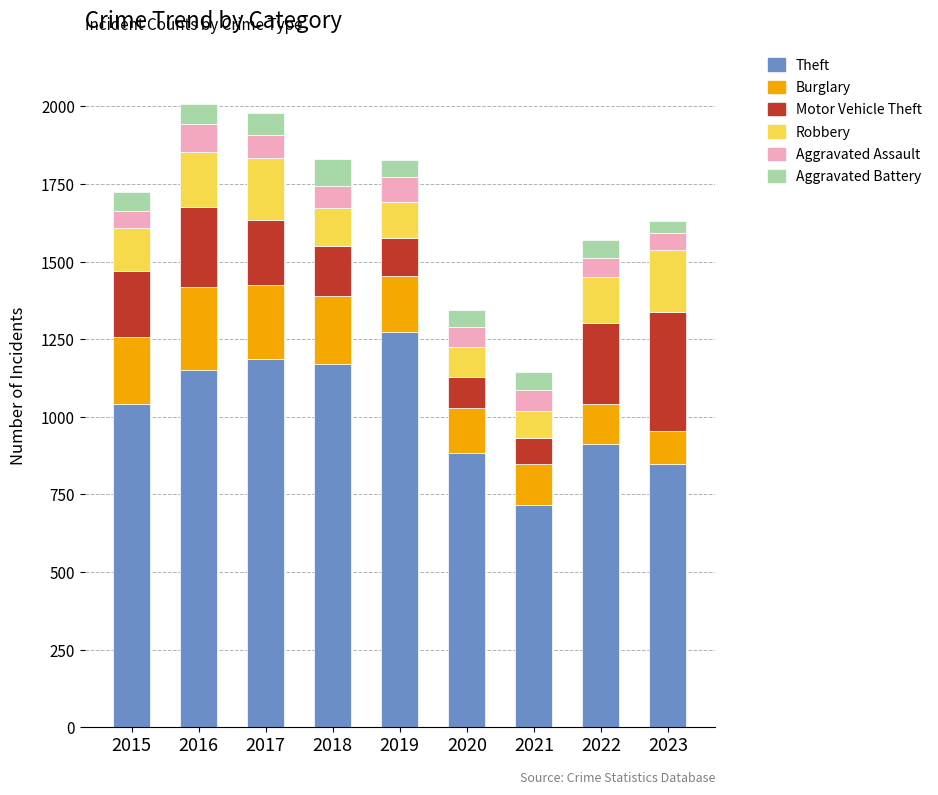

True or false: Theft has a value of 913 at 2022.

True